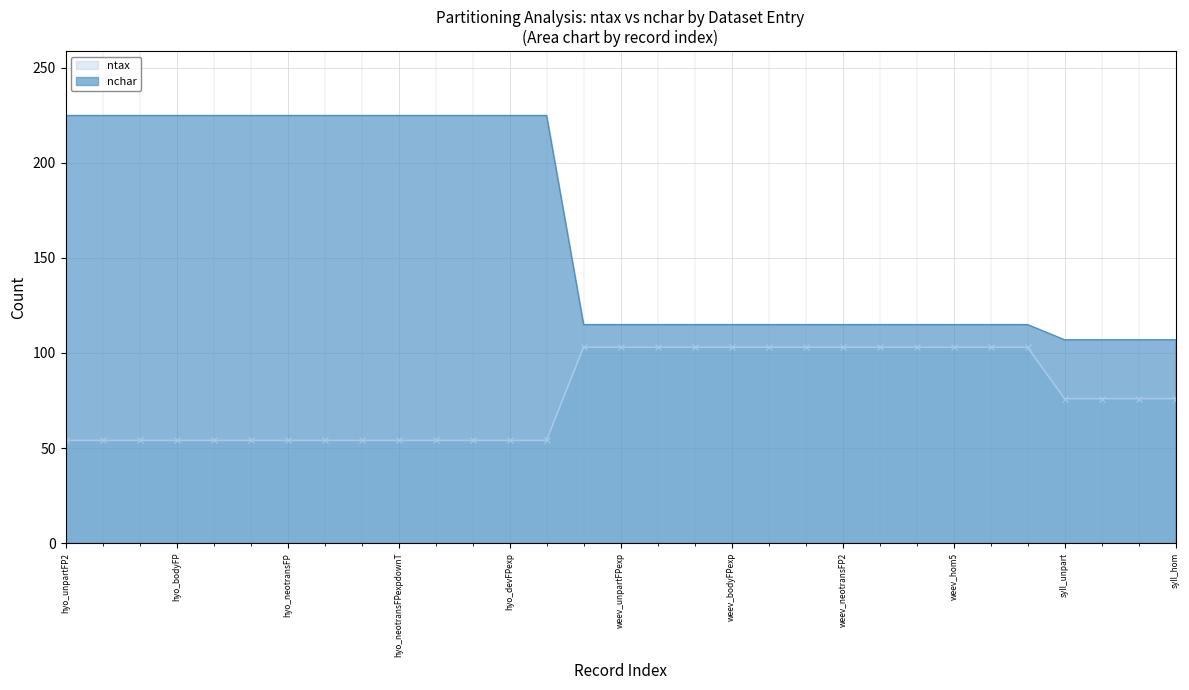

True or false: nchar has a value of 189 at syll_hom.

False